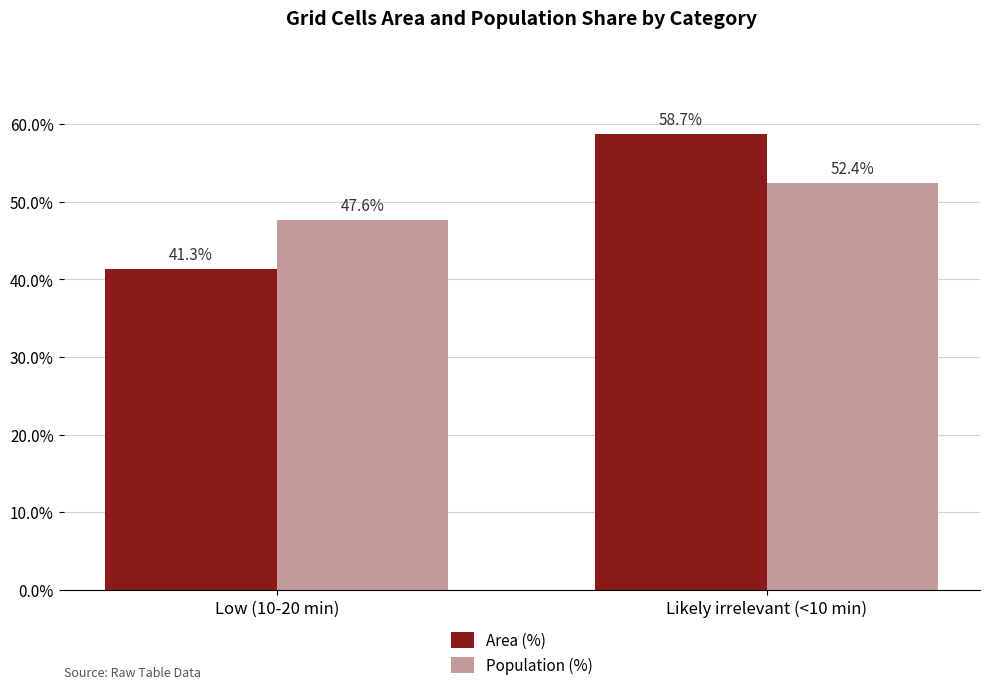

What is the difference between the highest and lowest values at Likely irrelevant (<10 min)?

6.3